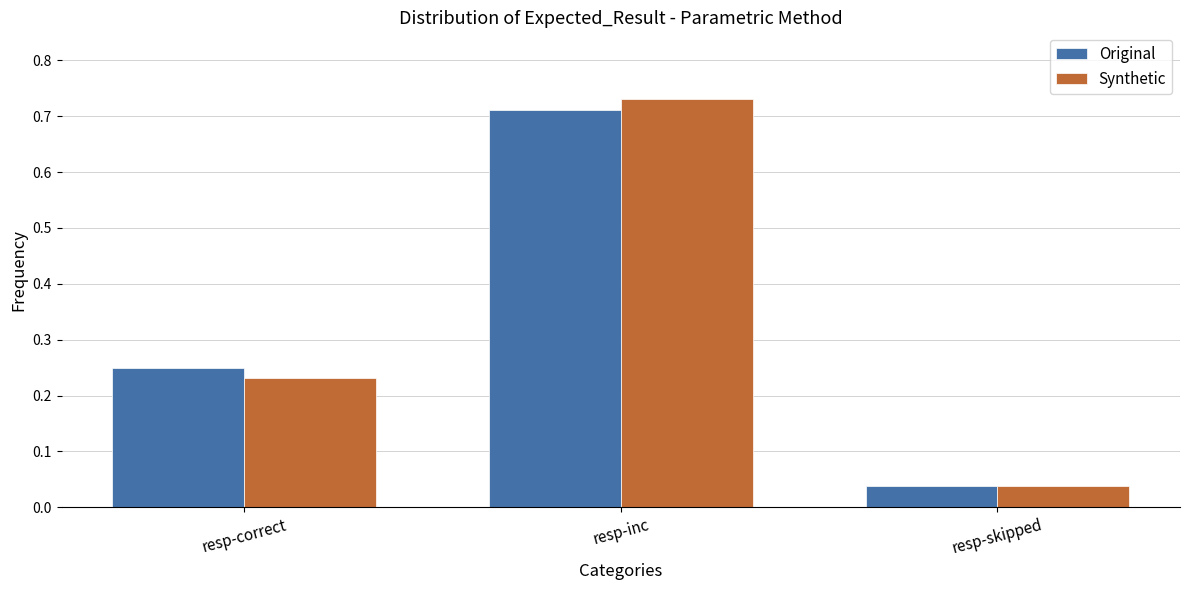

True or false: Synthetic has a value of 0.1 at resp-correct.

False